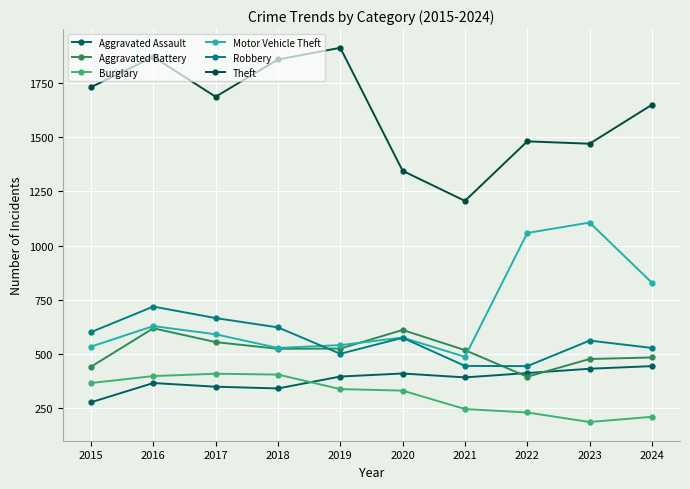

How many data points does each series have?

10